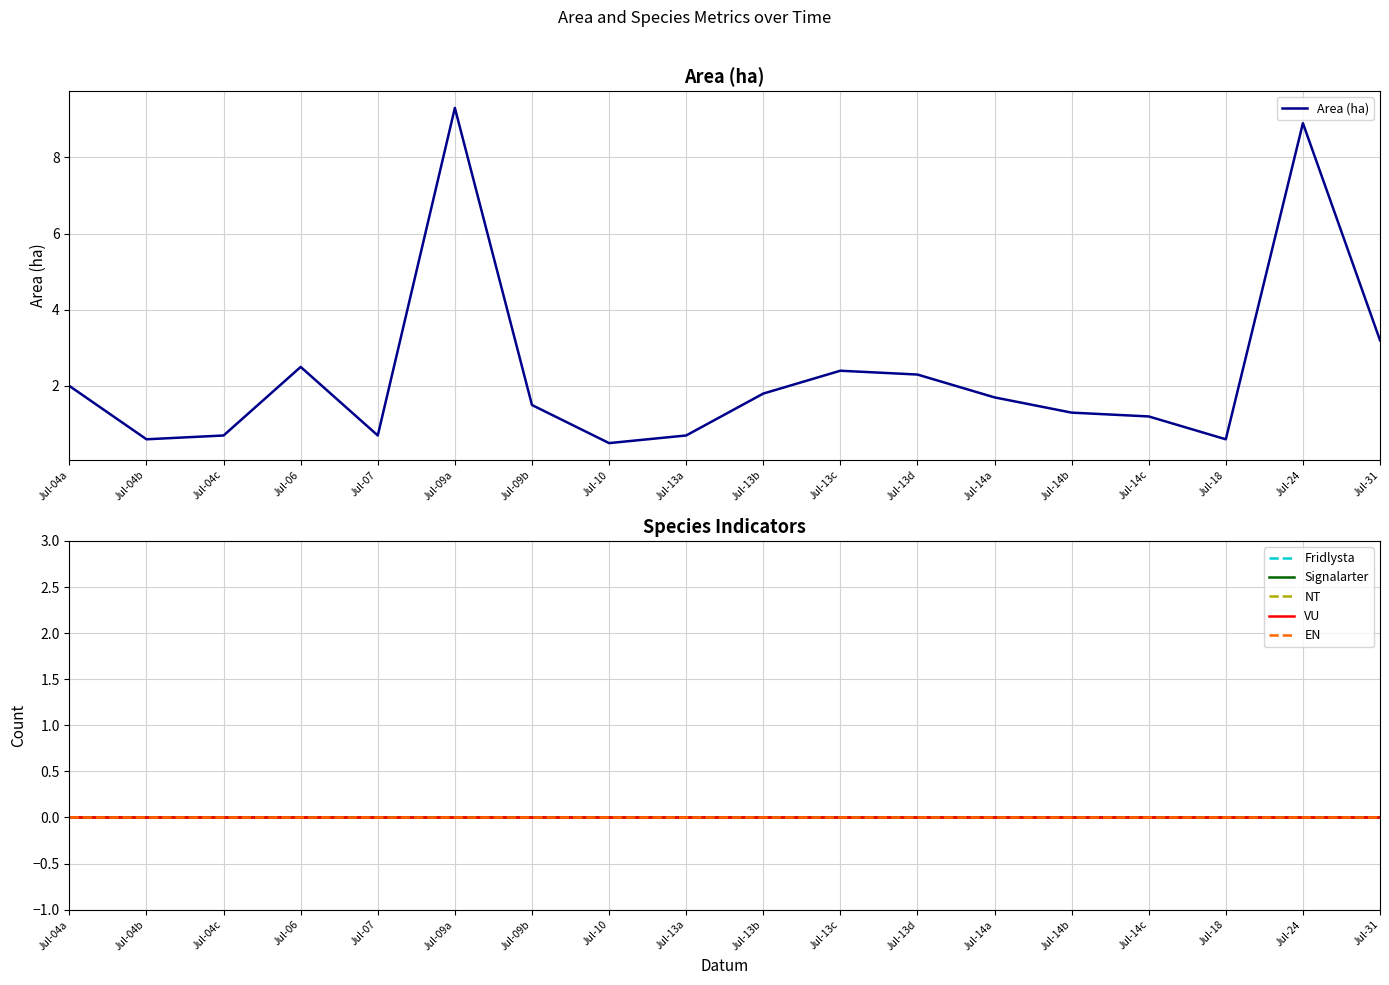

The Area (ha) series shows 1.3 at Jul-14b. True or false?

True